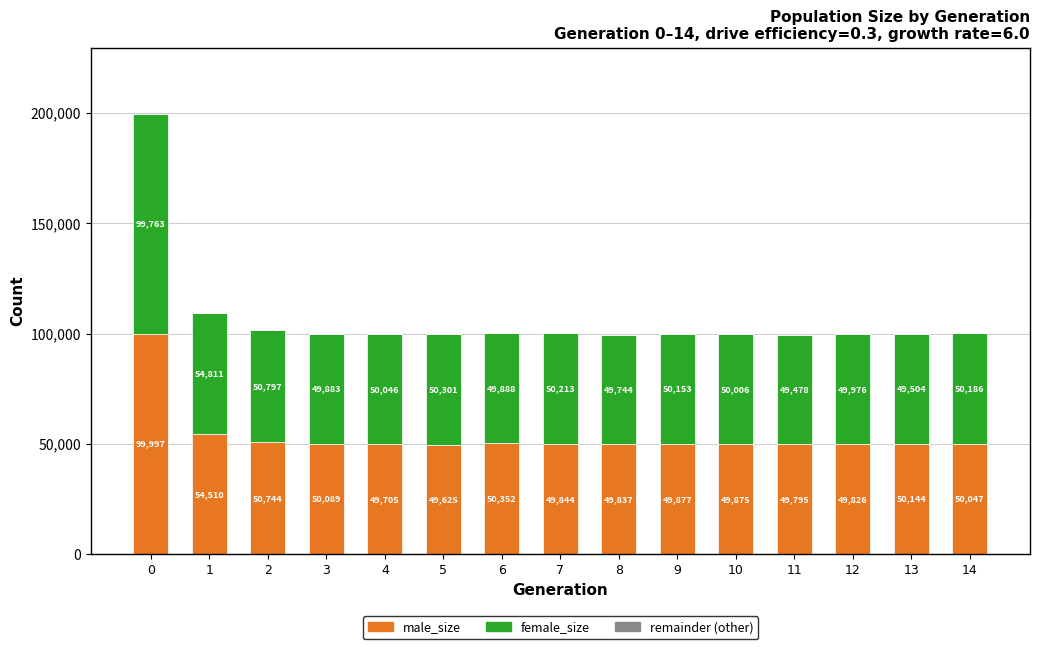

True or false: male_size has a value of 50047 at 14.

True